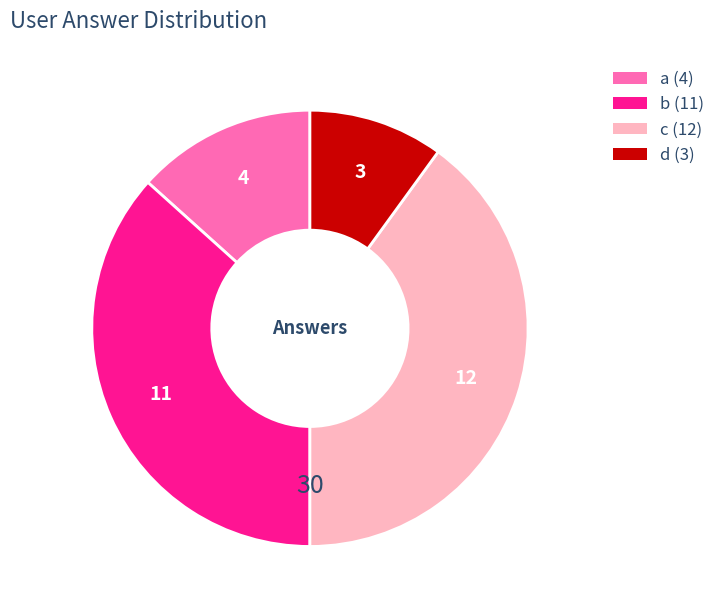

How many segments does this pie chart have?

4